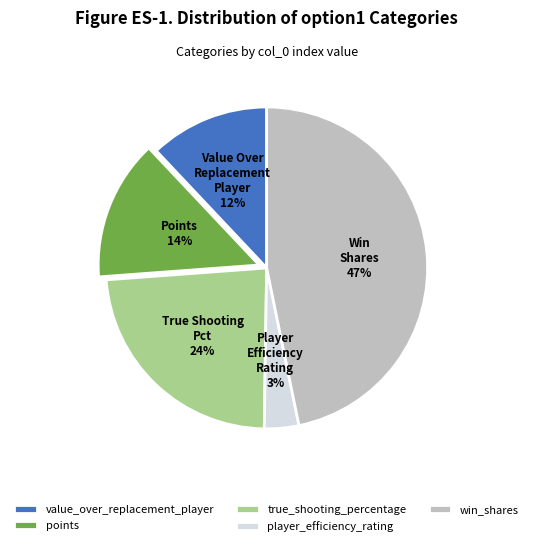

Count the number of slices in the pie.

5